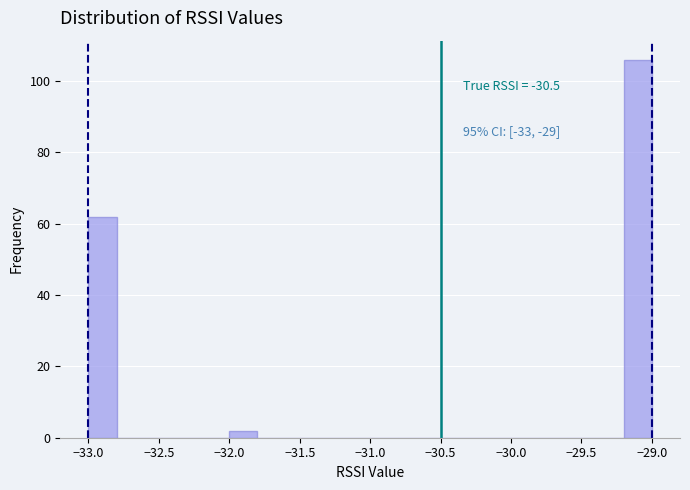

Over which range of the x-axis is the bar tallest?

-29.2 to -29.0